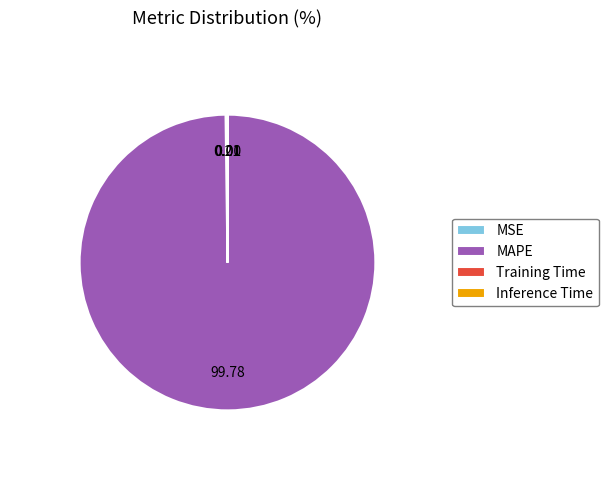

Is there a majority slice in this chart?

Yes